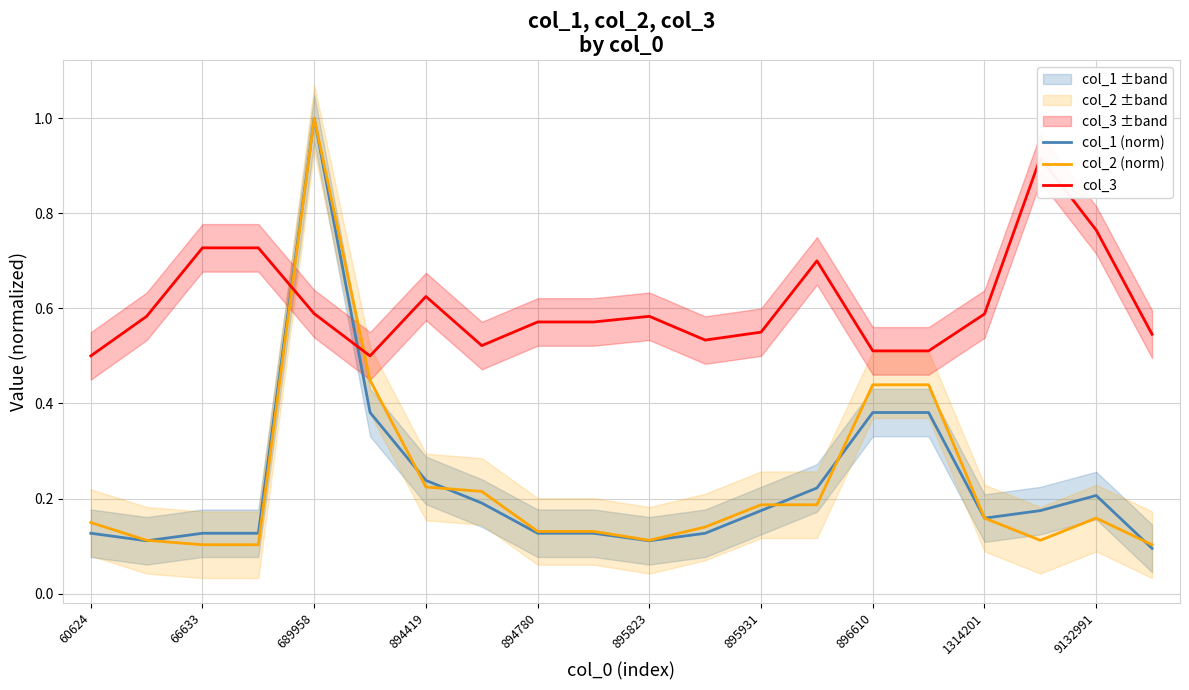

How many distinct data groups are displayed?

3